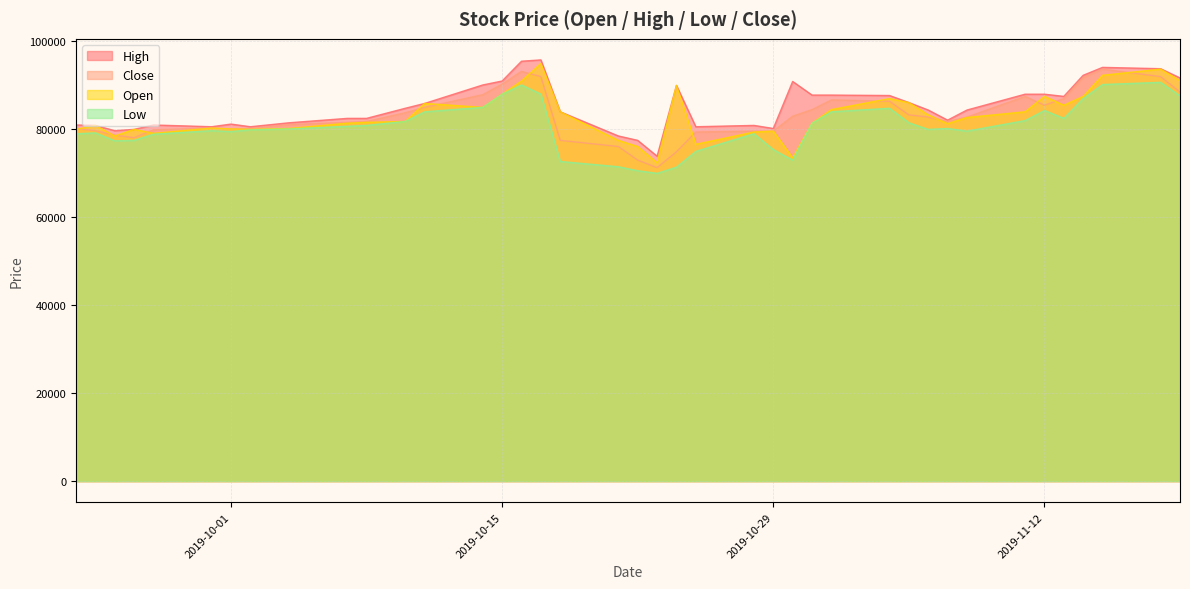

What is the total value across all series at 2019-10-15?

357300